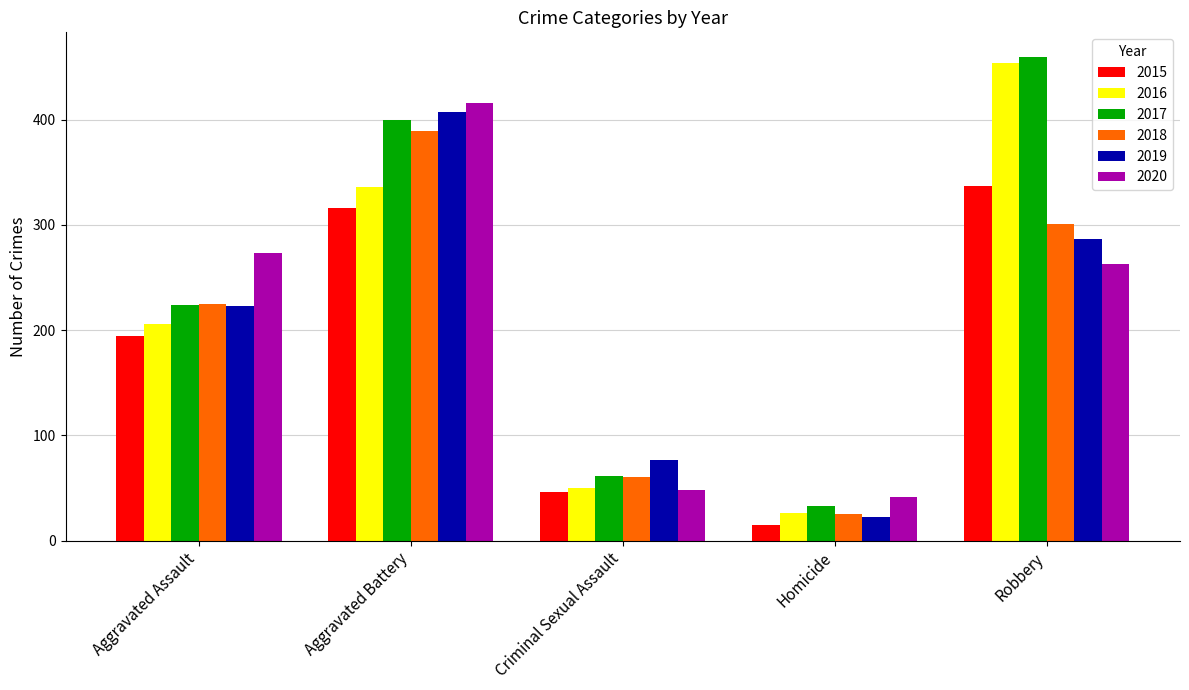

Does the chart contain any negative values?

No